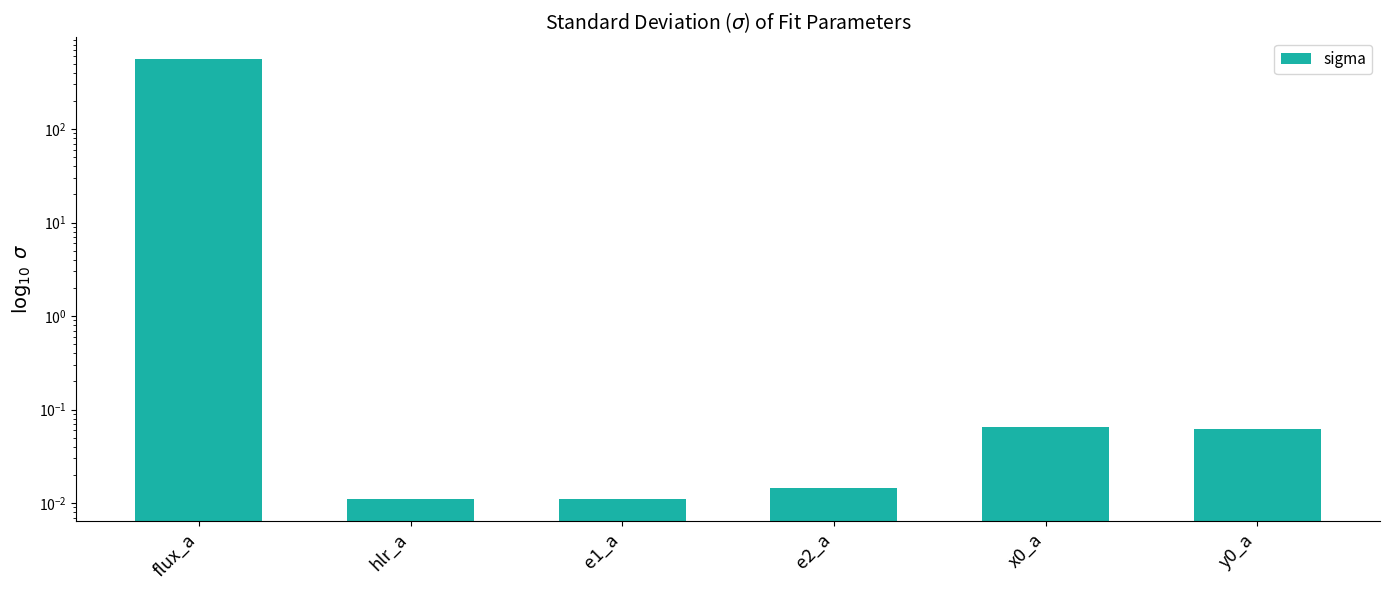

What is the sum of the values at flux_a and hlr_a?

558.1